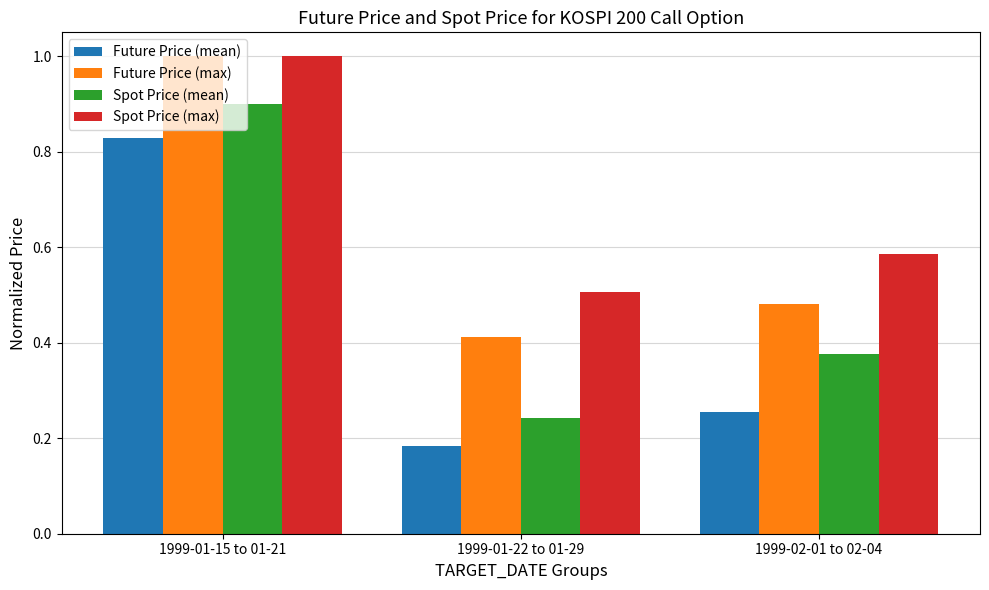

Which series has the widest spread of values?

Spot Price (mean)